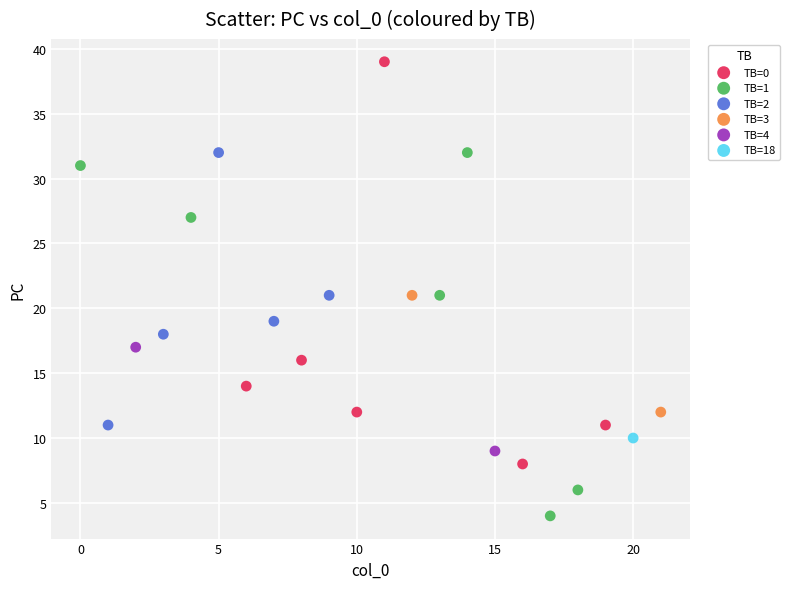

What are all the series names shown in the legend?

TB=0, TB=1, TB=2, TB=3, TB=4, TB=18